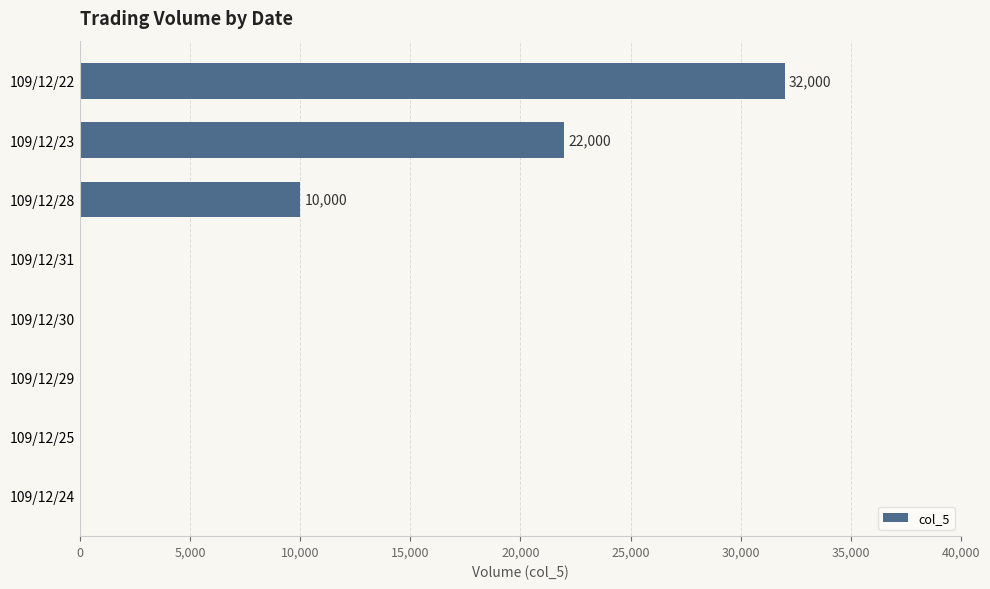

What is the sum of all values?

64000